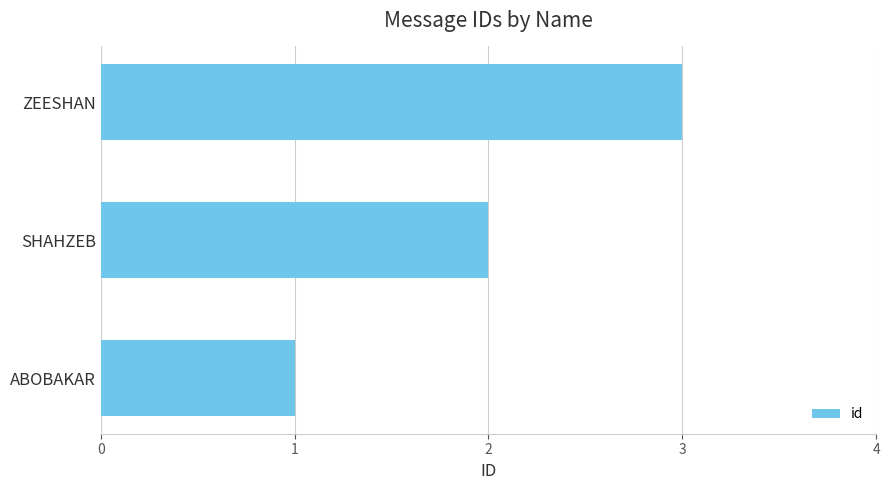

The chart shows a value of 1 at ABOBAKAR. True or false?

True